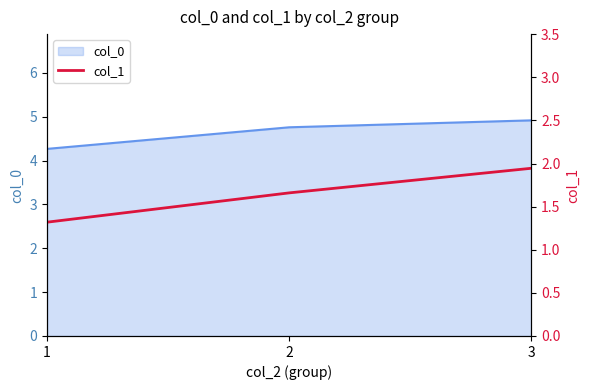

What is the minimum value shown in the chart?

1.3